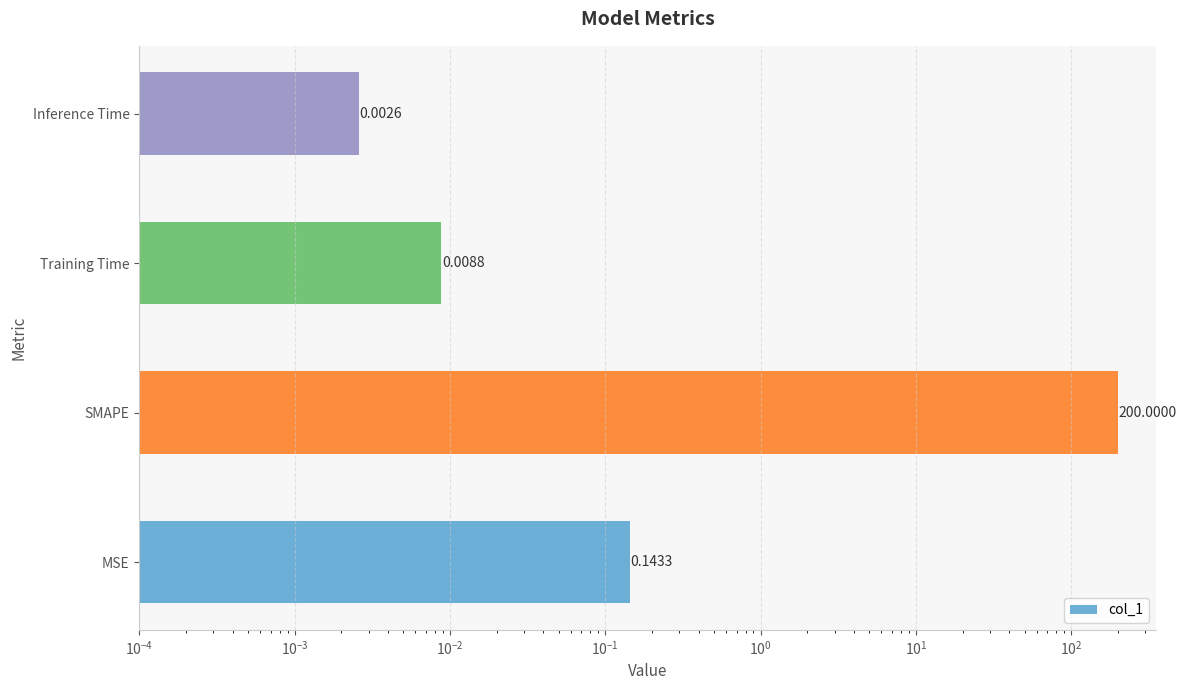

What is the value of the 1st bar from the left?

0.1